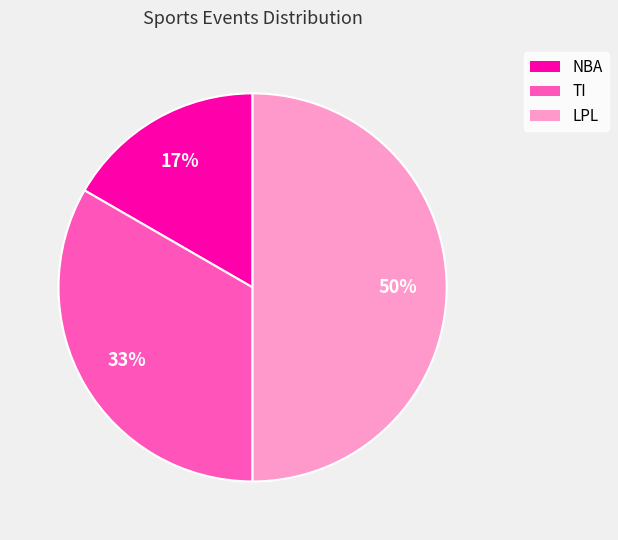

To the nearest percent, what percentage of the pie is LPL?

50%